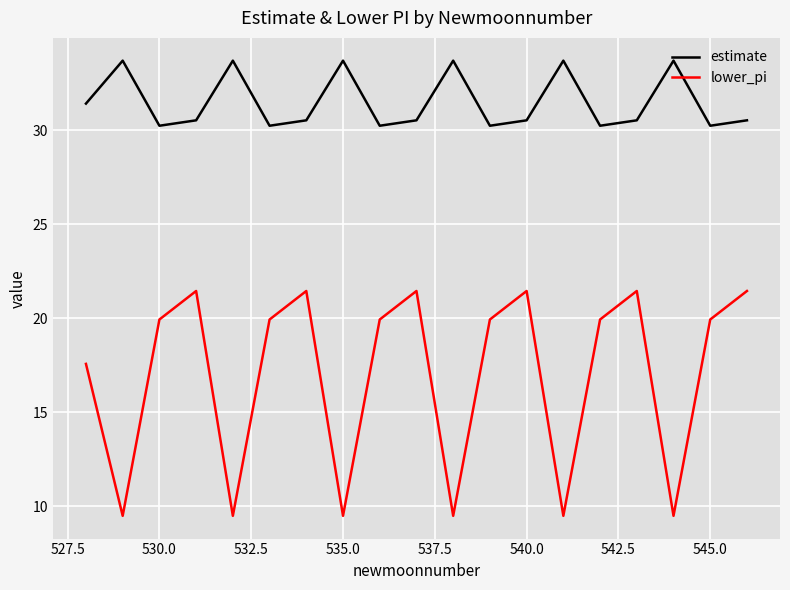

How many lines are shown in the chart?

2